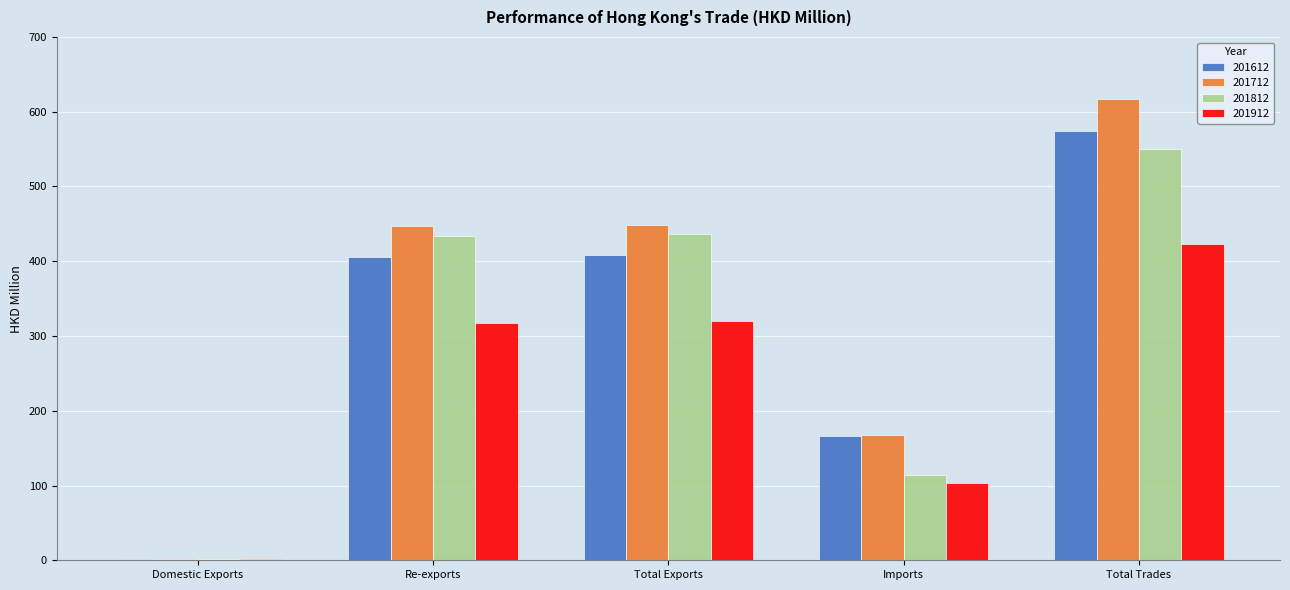

What is the greatest value displayed?

616.6